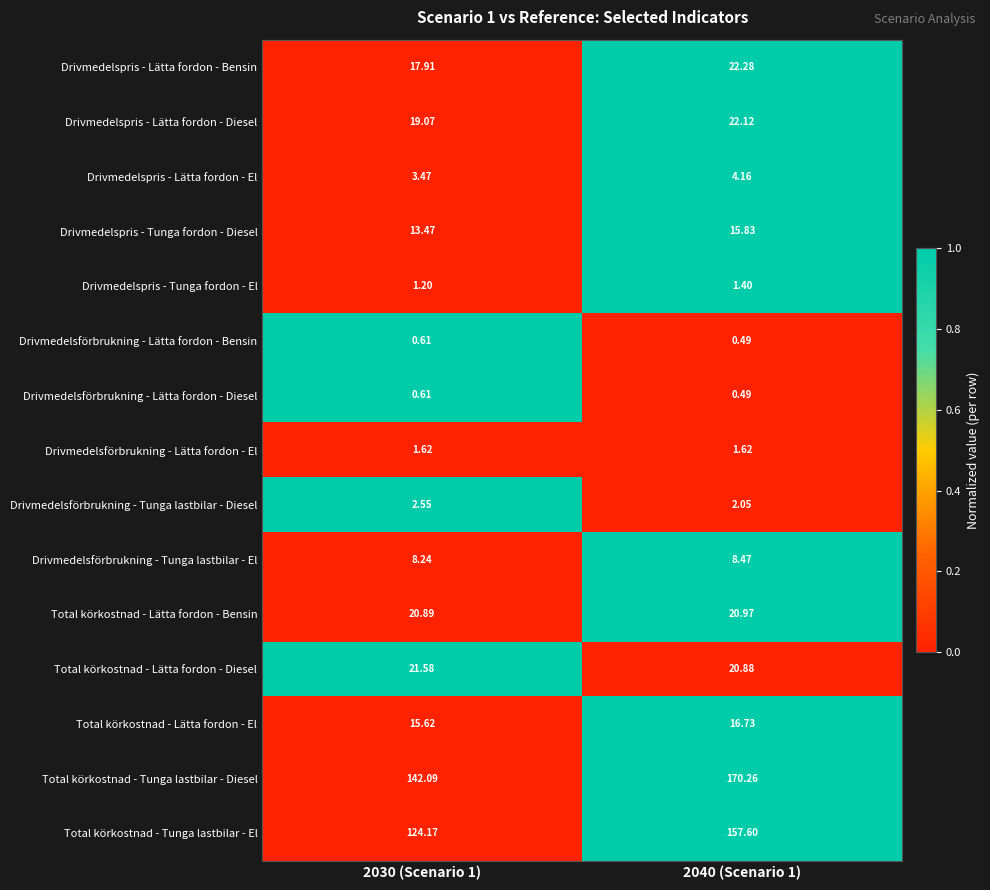

Which series has the largest range (max minus min)?

Total körkostnad - Tunga lastbilar - El